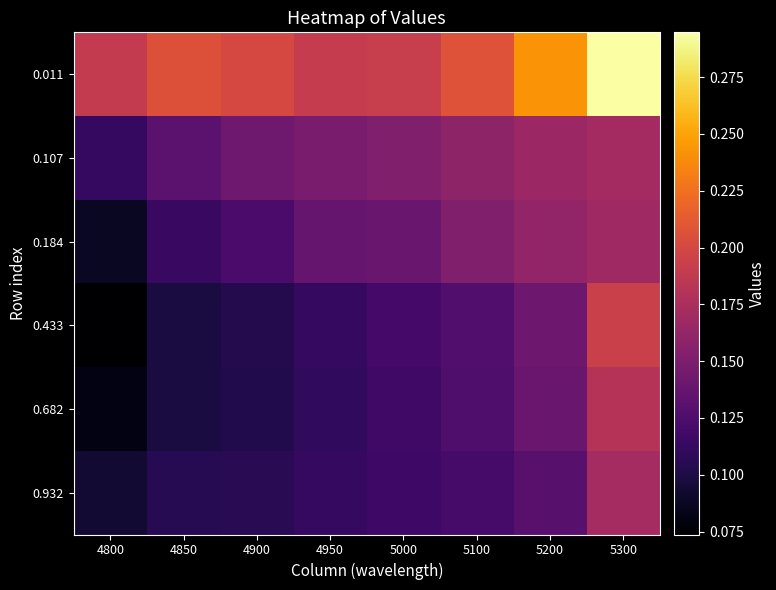

Rank the series at 4950 from lowest to highest value.

0.682, 0.932, 0.433, 0.184, 0.107, 0.011